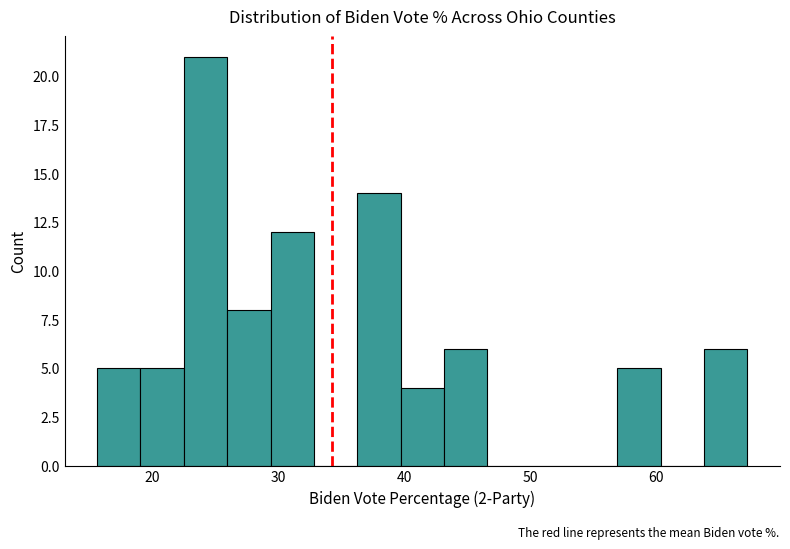

Around what value on the x-axis is the tallest bar? Give the approximate position of its centre, as read against the axis.

24